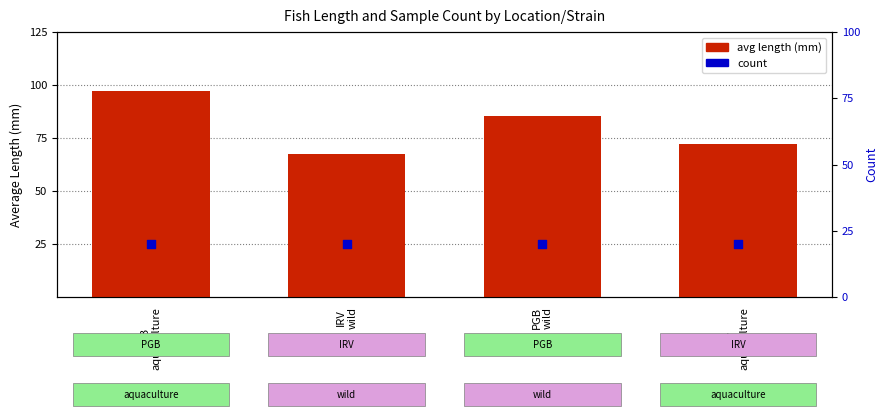

Which series reaches the maximum Y coordinate?

avg length